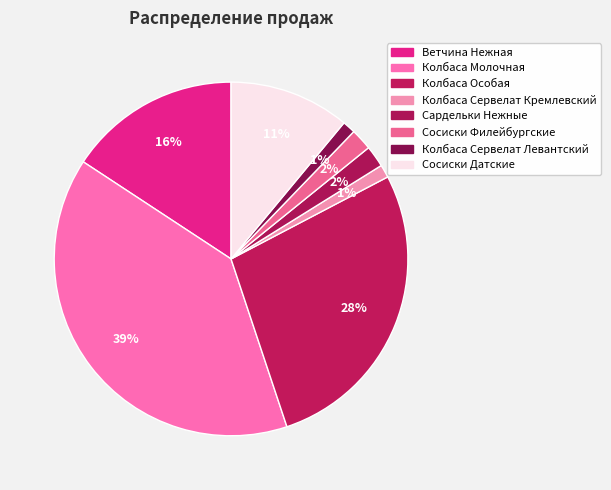

To the nearest percent, what is the combined percentage of Колбаса Сервелат Кремлевский and Ветчина Нежная?

17%